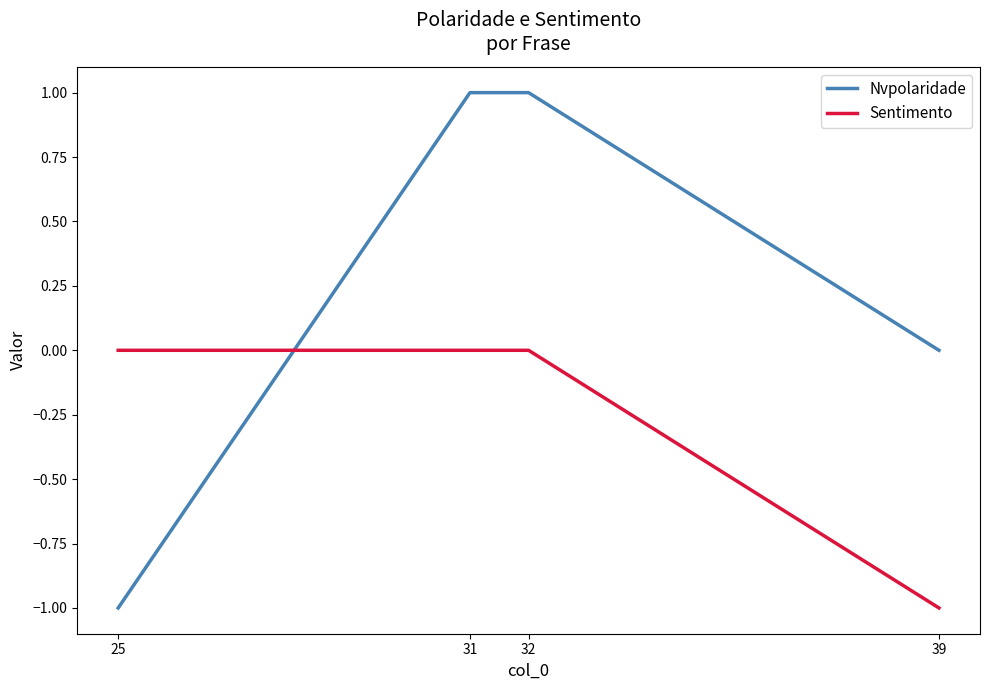

What are all the series names shown in the legend?

Nvpolaridade, Sentimento